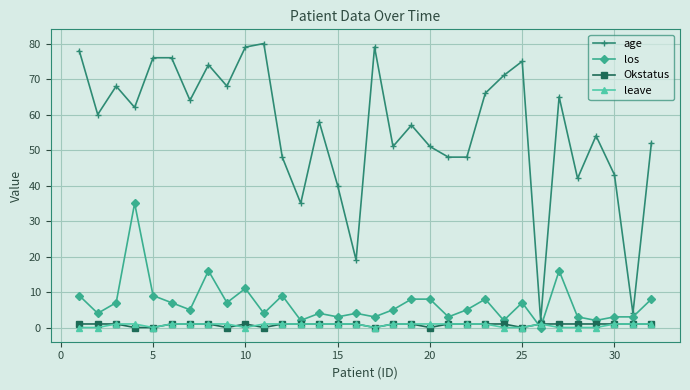

Reading left to right, extract all data points from this chart.

age: 78	60	68	62	76	76	64	74	68	79	80	48	35	58	40	19	79	51	57	51	48	48	66	71	75	2	65	42	54	43	4	52
los: 9	4	7	35	9	7	5	16	7	11	4	9	2	4	3	4	3	5	8	8	3	5	8	2	7	0	16	3	2	3	3	8
Okstatus: 1	1	1	0	0	1	1	1	0	1	0	1	1	1	1	1	0	1	1	0	1	1	1	1	0	1	1	1	1	1	1	1
leave: 0	0	1	1	0	1	1	1	1	0	1	1	1	1	1	1	0	1	1	1	1	1	1	0	0	1	0	0	0	1	1	1